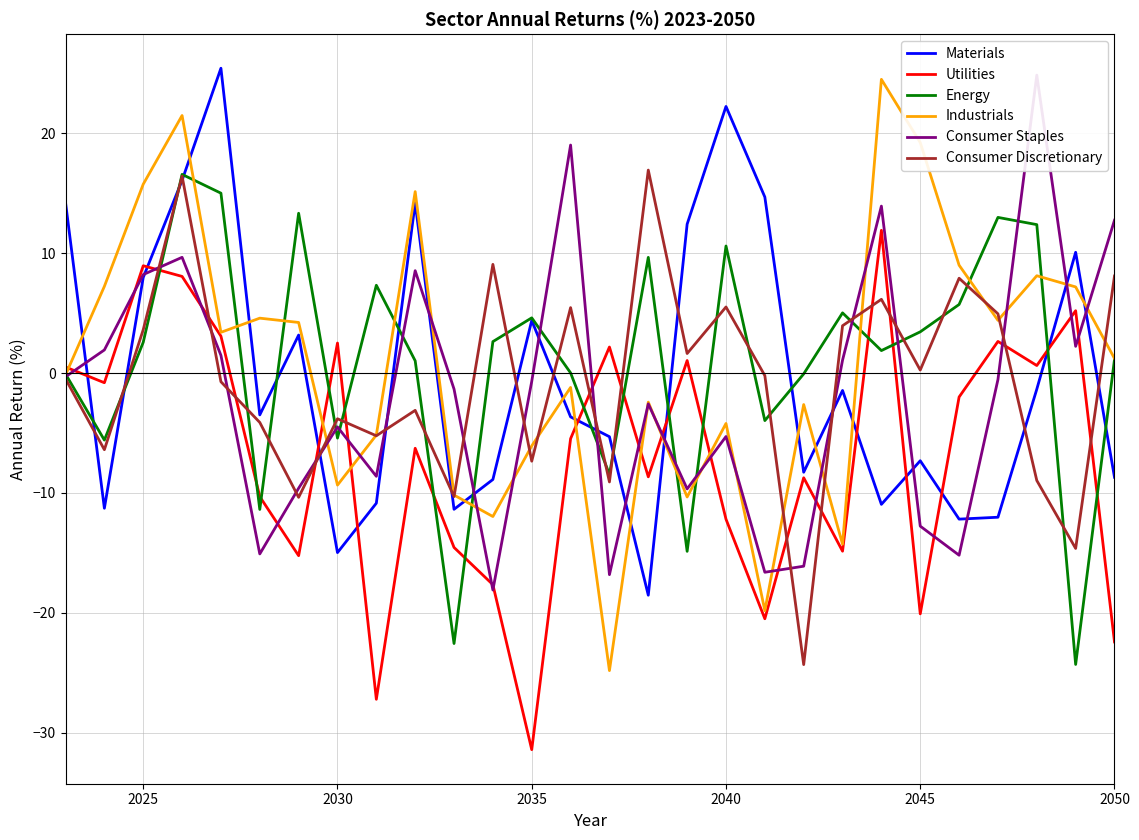

True or false: Industrials has a value of -16.4 at 2030.

False